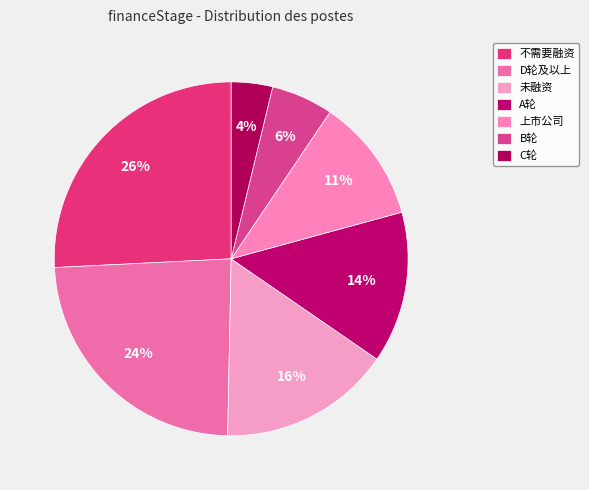

Which has a higher value, 未融资 or C轮?

未融资